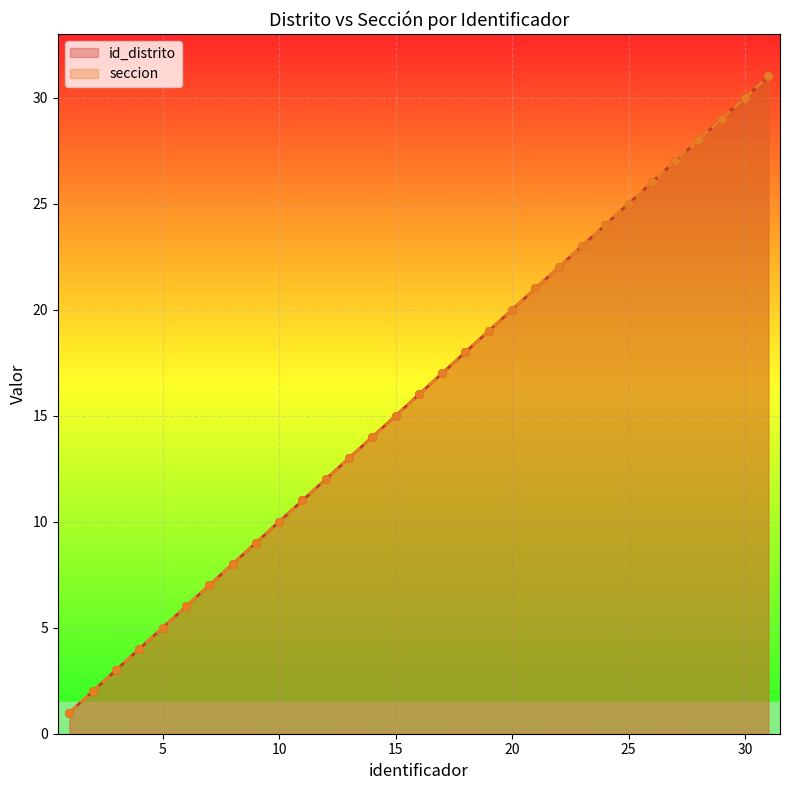

Which series has the largest total across all categories?

id_distrito